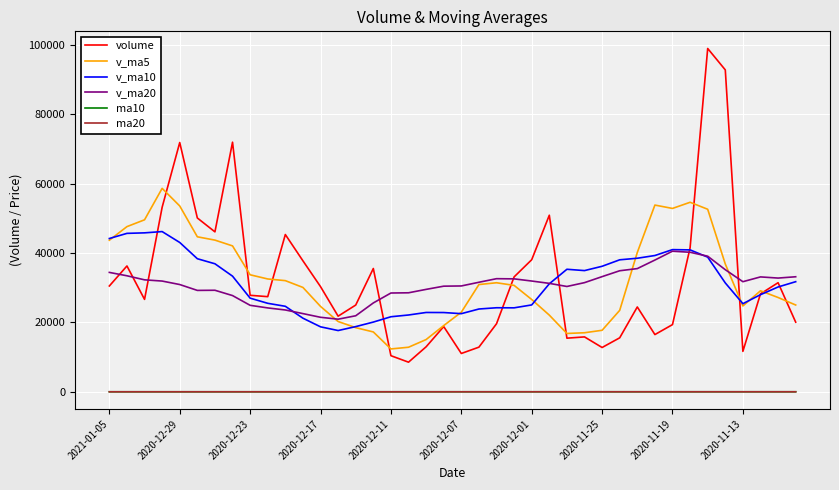

What is the minimum value for v_ma10?

17667.1